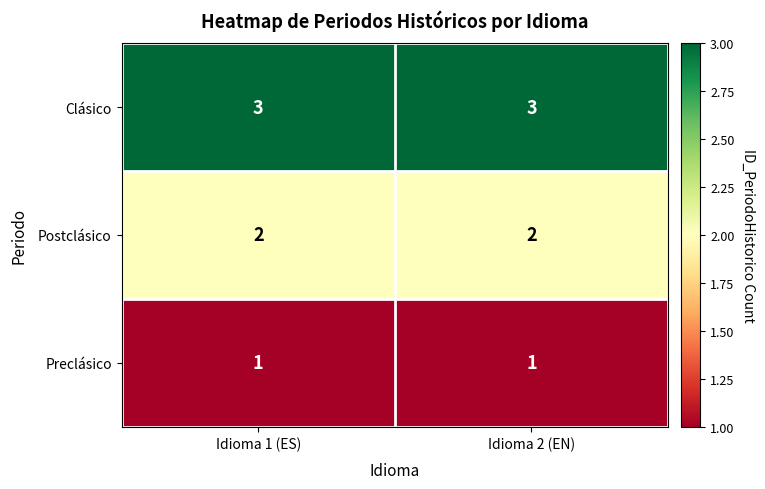

Rank the series at Idioma 1 (ES) from highest to lowest value.

Clásico, Postclásico, Preclásico